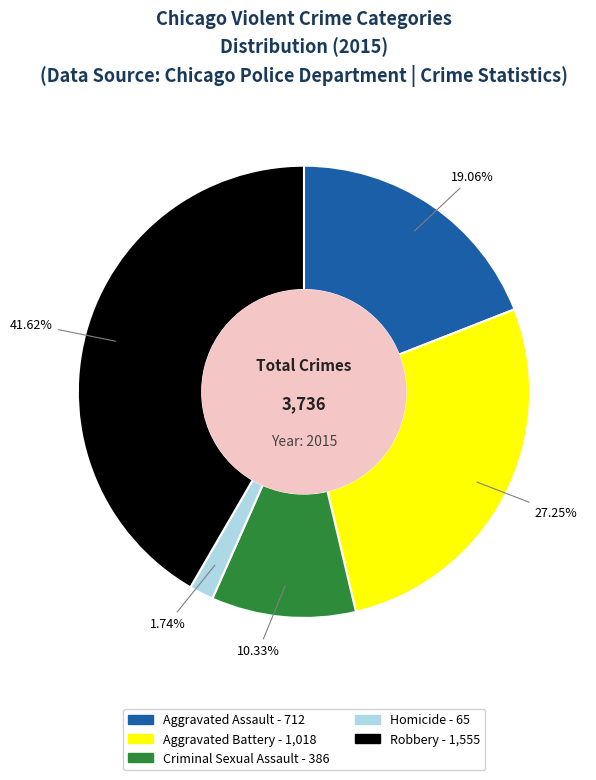

To the nearest percent, what is the combined percentage of Aggravated Battery and Criminal Sexual Assault?

38%